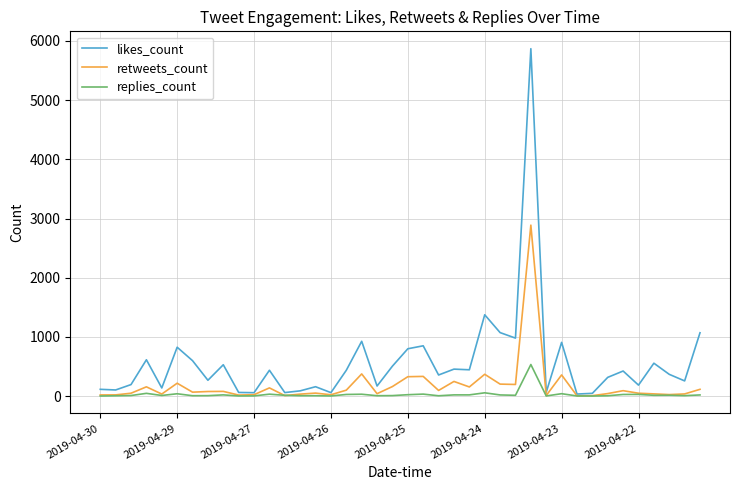

What is the greatest value displayed?

5868